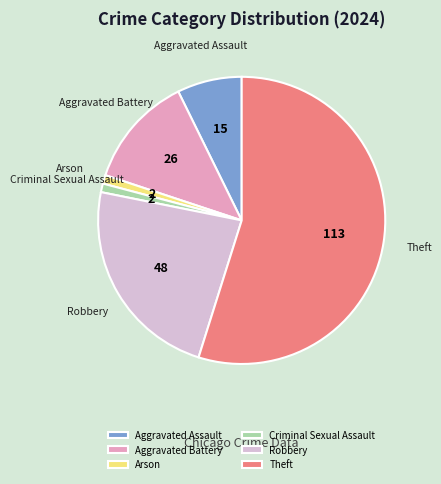

Which category has the biggest portion of the pie?

Theft